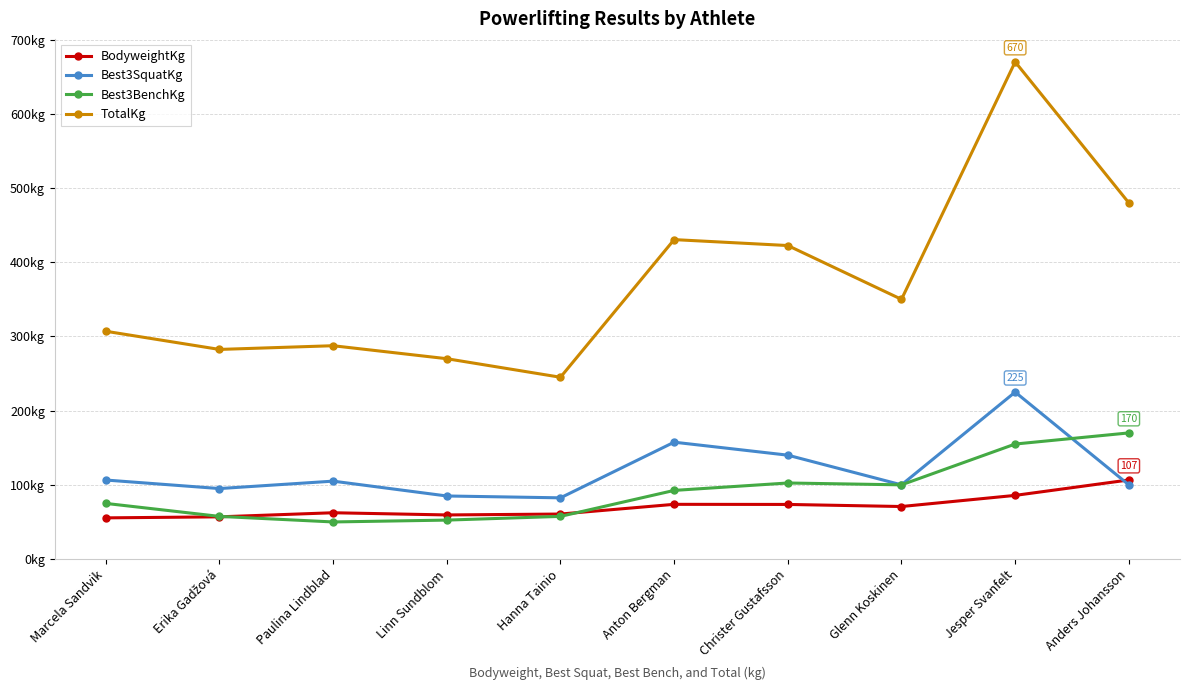

Reading right to left, transcribe all the data shown in this chart.

BodyweightKg: Anders Johansson=106.6	Jesper Svanfelt=85.8	Glenn Koskinen=70.8	Christer Gustafsson=73.6	Anton Bergman=73.8	Hanna Tainio=60.6	Linn Sundblom=59.5	Paulina Lindblad=62.4	Erika Gadžová=56.9	Marcela Sandvik=55.5
Best3SquatKg: Anders Johansson=100.0	Jesper Svanfelt=225.0	Glenn Koskinen=100.0	Christer Gustafsson=140.0	Anton Bergman=157.5	Hanna Tainio=82.5	Linn Sundblom=85.0	Paulina Lindblad=105.0	Erika Gadžová=95.0	Marcela Sandvik=106.5
Best3BenchKg: Anders Johansson=170.0	Jesper Svanfelt=155.0	Glenn Koskinen=100.0	Christer Gustafsson=102.5	Anton Bergman=92.5	Hanna Tainio=57.5	Linn Sundblom=52.5	Paulina Lindblad=50.0	Erika Gadžová=57.5	Marcela Sandvik=75.0
TotalKg: Anders Johansson=480.0	Jesper Svanfelt=670.0	Glenn Koskinen=350.0	Christer Gustafsson=422.5	Anton Bergman=430.5	Hanna Tainio=245.0	Linn Sundblom=270.0	Paulina Lindblad=287.5	Erika Gadžová=282.5	Marcela Sandvik=307.0